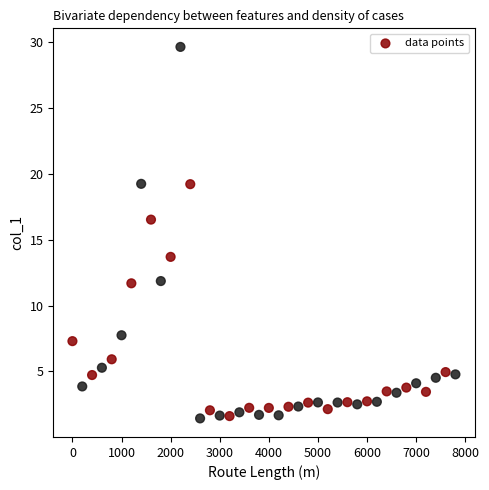

What is the range of Y values (max minus min)?

28.2